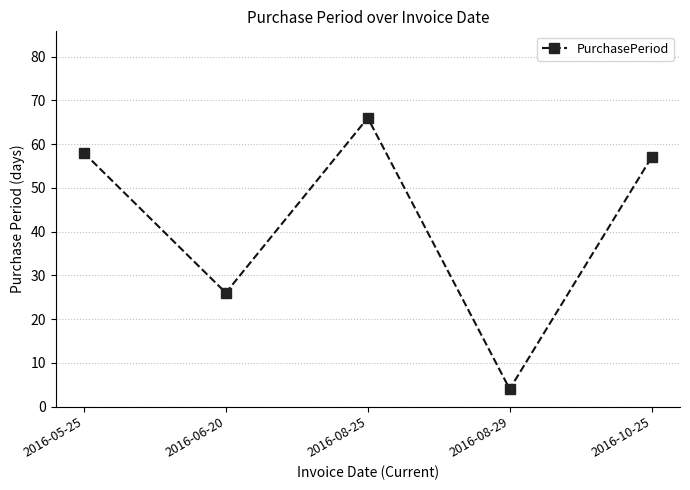

True or false: there are more than 0 points higher than both neighbors.

True